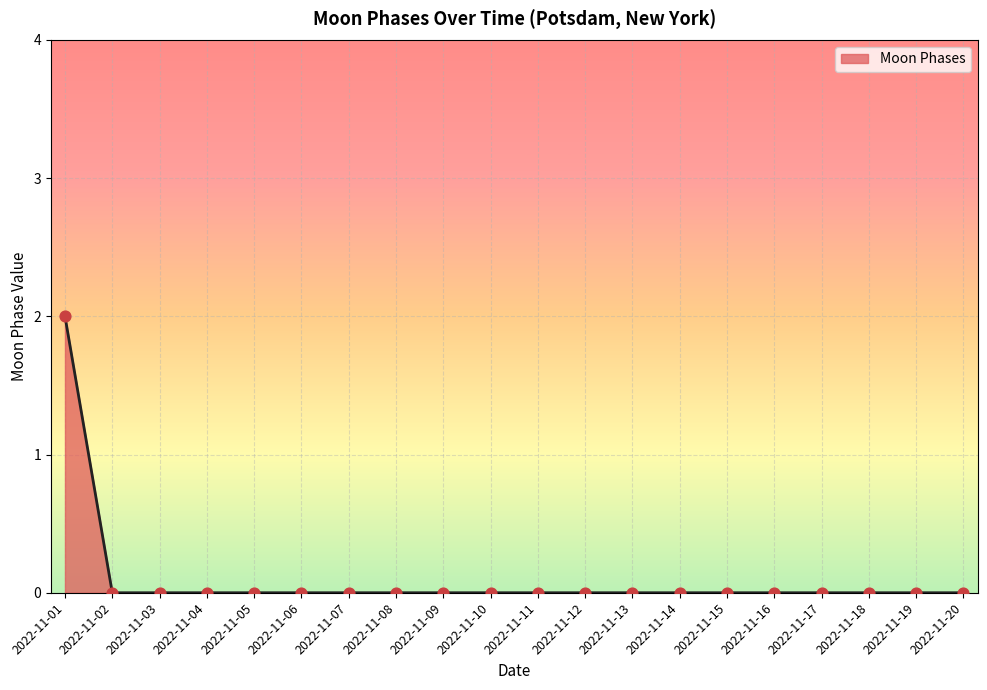

Between 2022-11-01 and 2022-11-08, which is larger?

2022-11-01